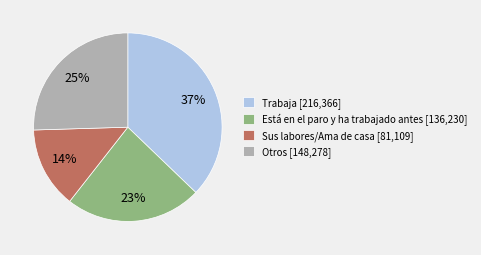

To the nearest percent, what portion does Otros [148,278] represent?

25%